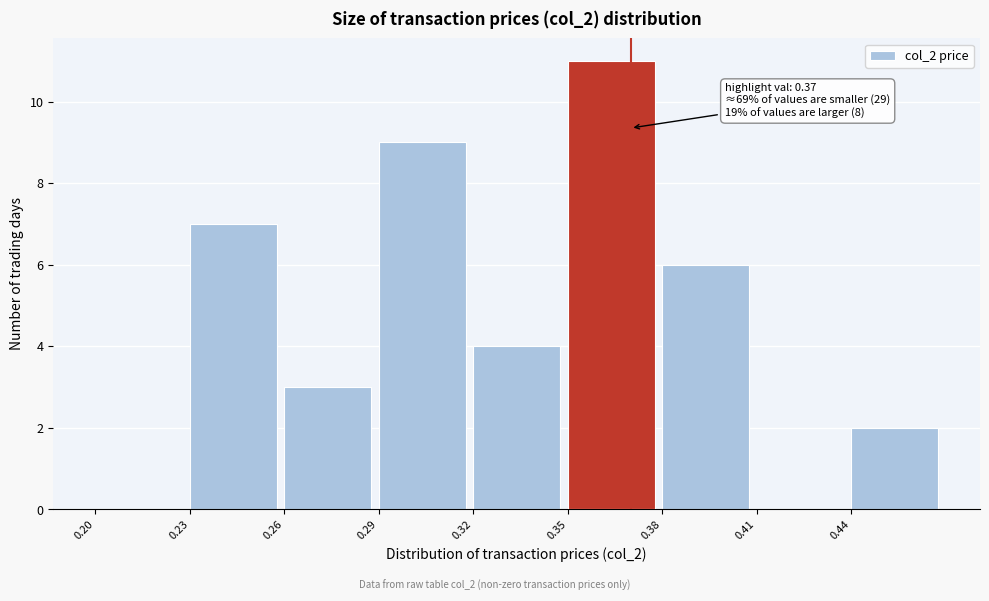

Over which range of the x-axis is the bar tallest?

0.35 to 0.38